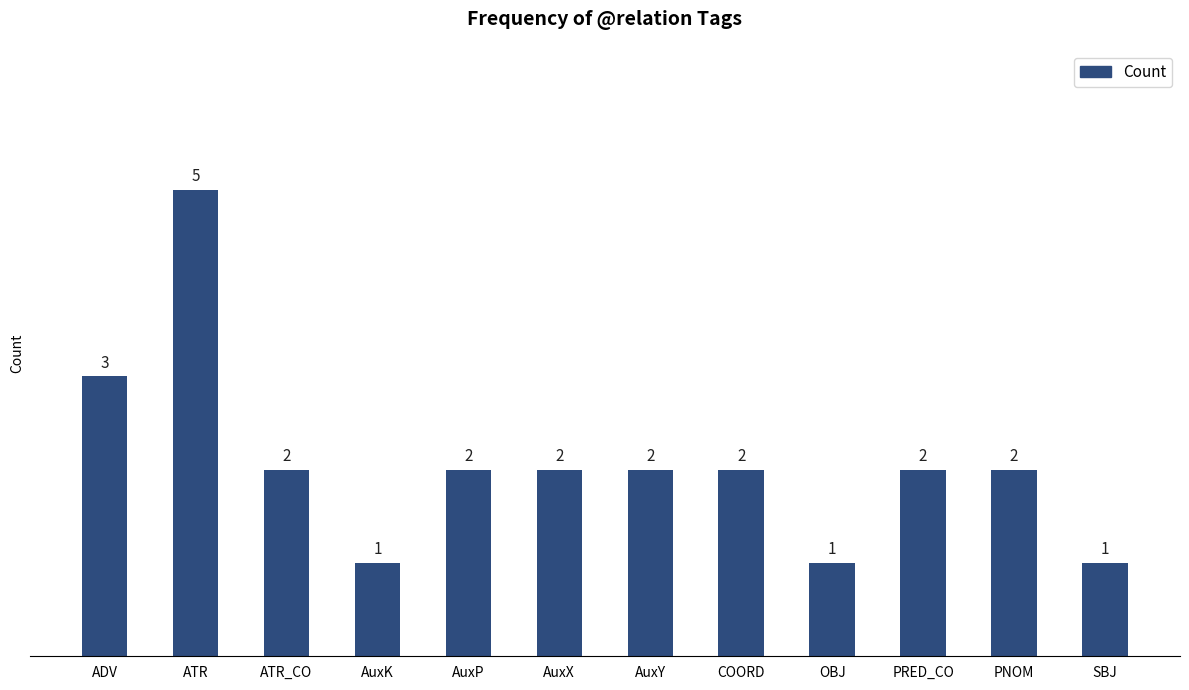

What is the difference between the second highest and second lowest values?

2